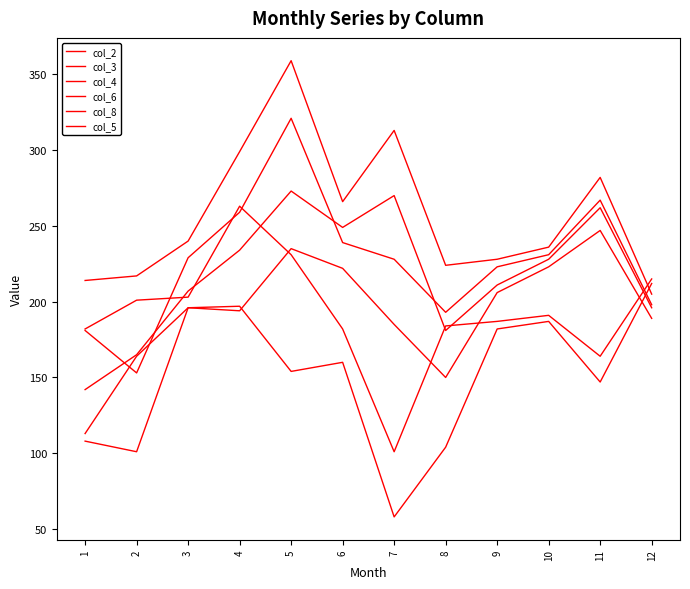

True or false: col_6 and col_2 cross at least once.

False